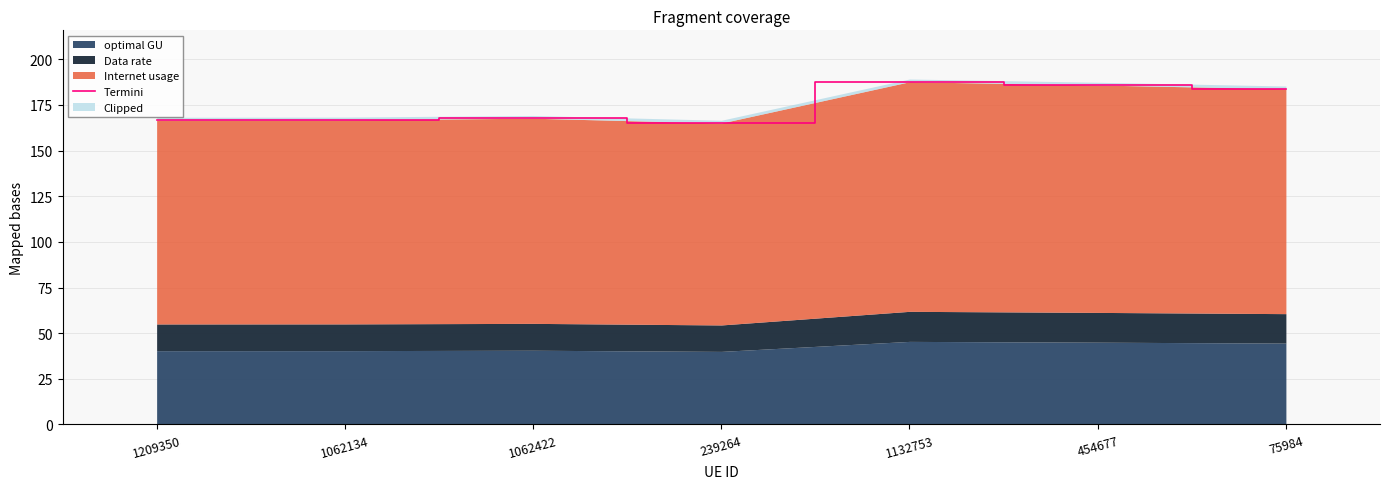

At which label is the value closest to 176?

75984